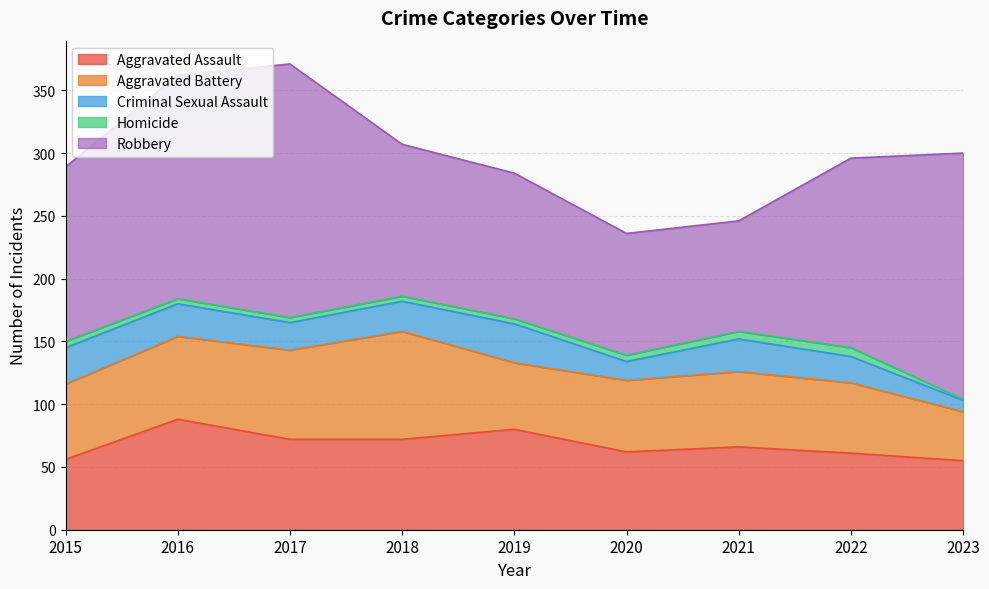

Which label corresponds to the largest value in the chart?

2017